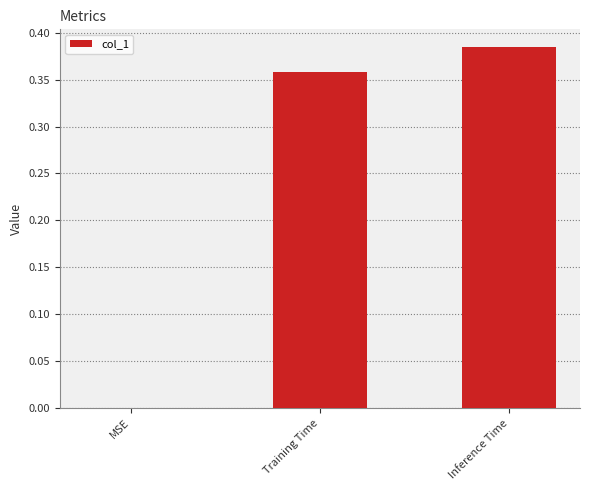

Are the bars horizontal?

No